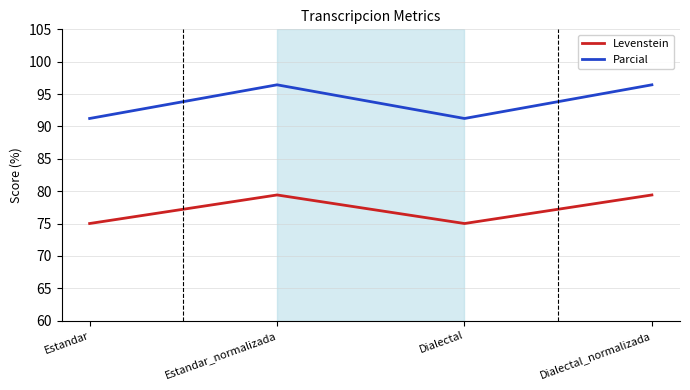

True or false: Parcial and Levenstein intersect in this chart.

False